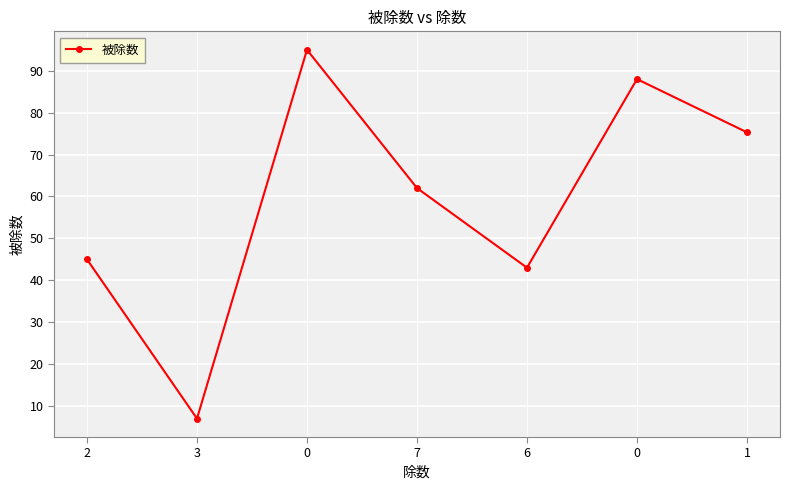

What is the difference between the second highest and second lowest values?

45.0